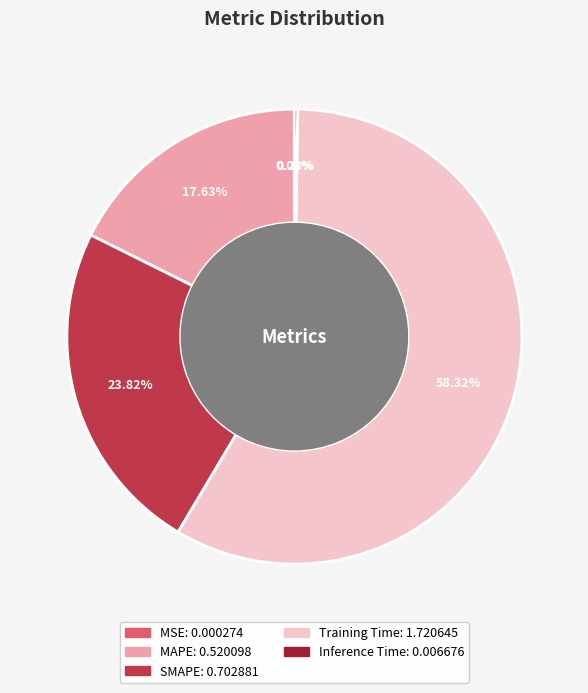

To the nearest percent, what is the difference between the largest and smallest slice percentages?

58%